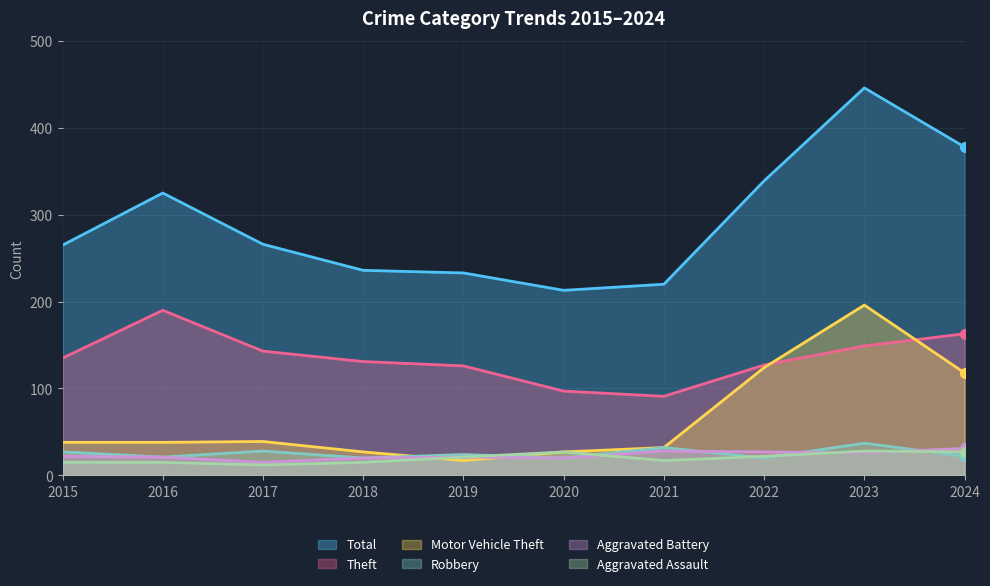

In Total, how many points are higher than both neighbors (excluding endpoints)?

2